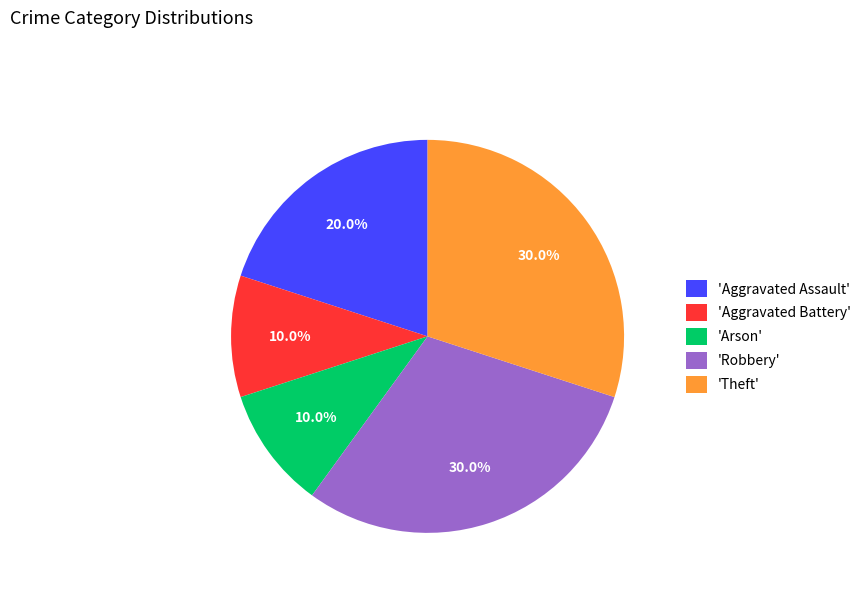

Approximately how many times larger is the value at 'Aggravated Assault' compared to 'Aggravated Battery'?

2.0